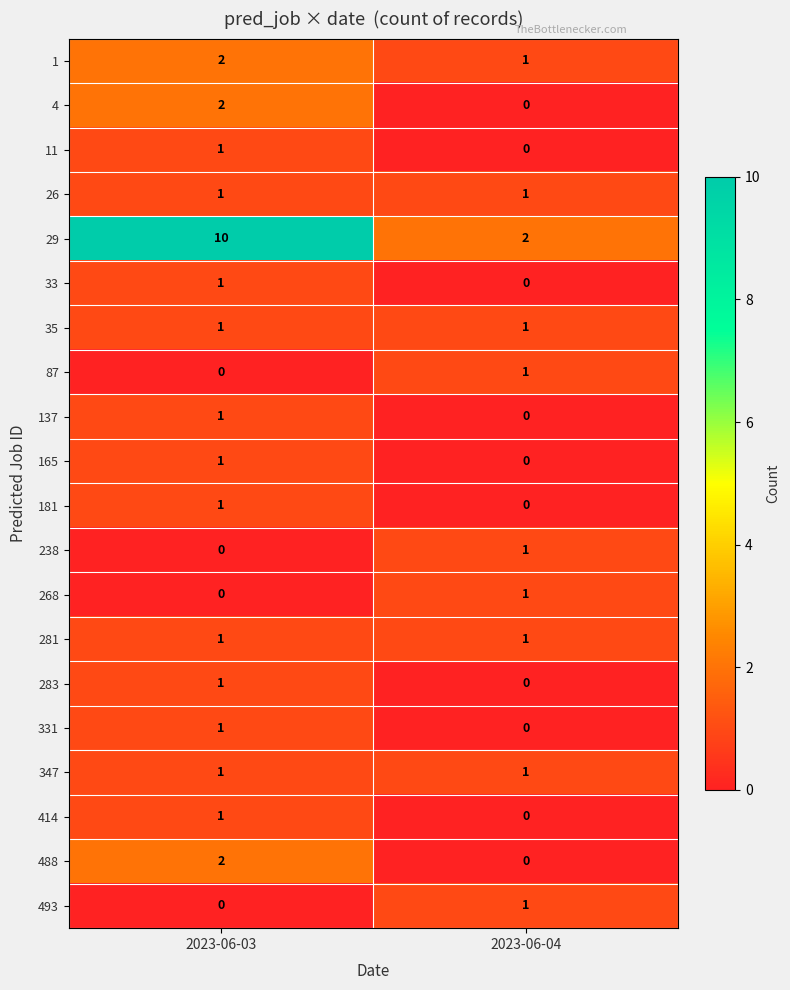

At which category is the sum across all series the highest?

2023-06-03